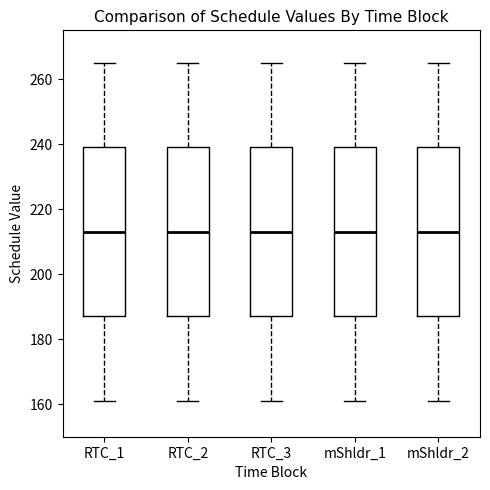

Where is the upper edge of the box for mShldr_1 on the y-axis? The values are not printed on the chart, so give them approximately, as read against the axis.

240